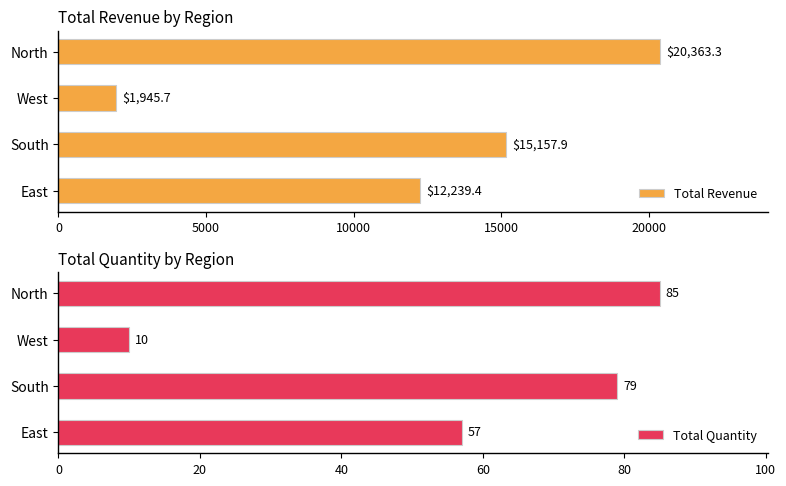

What is the sum of all Total Revenue values?

49706.3